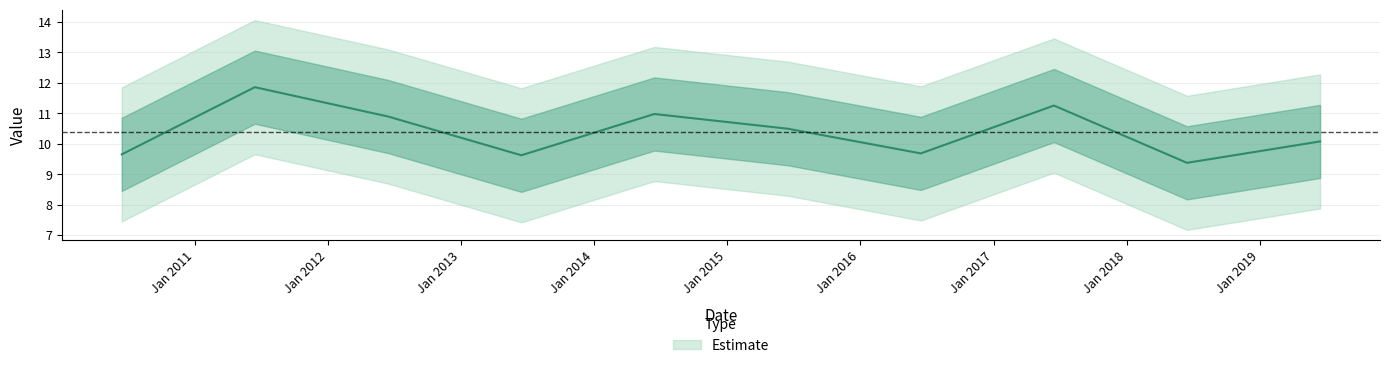

What is the value of the 6th point from the left?

10.5